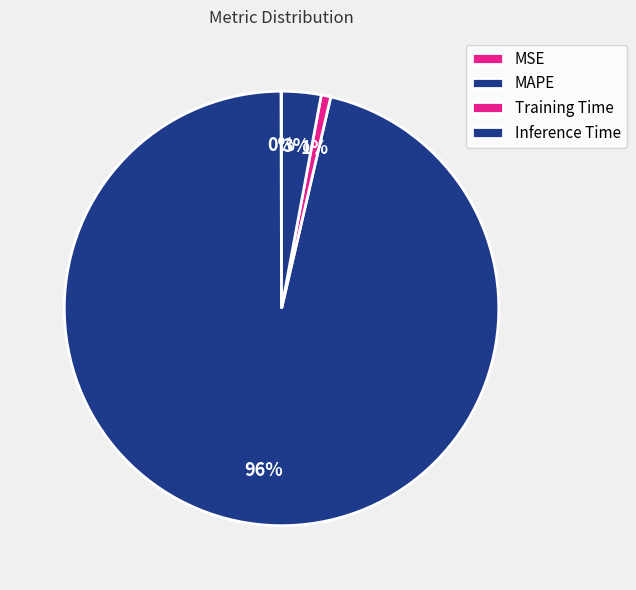

Which category accounts for the majority?

MAPE